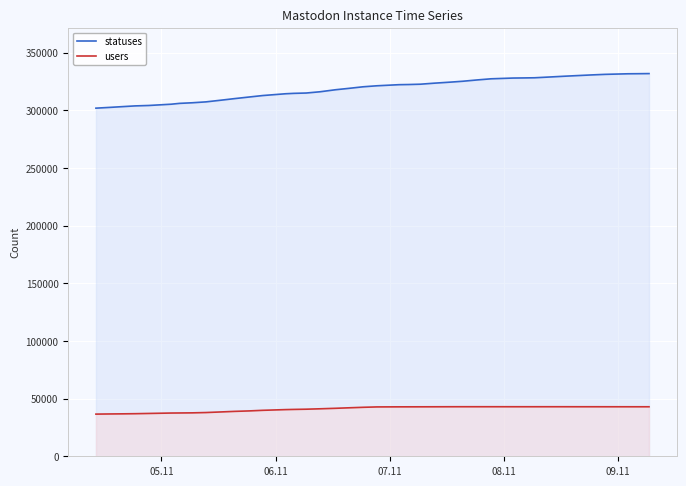

How many lines are shown in the chart?

2